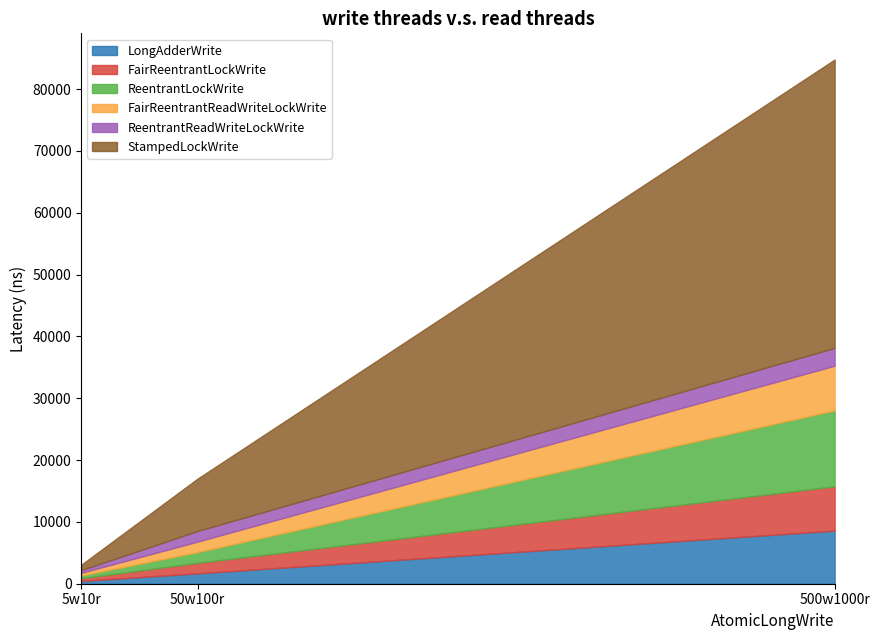

True or false: ReentrantLockWrite has a value of 447.0 at 5w10r.

True